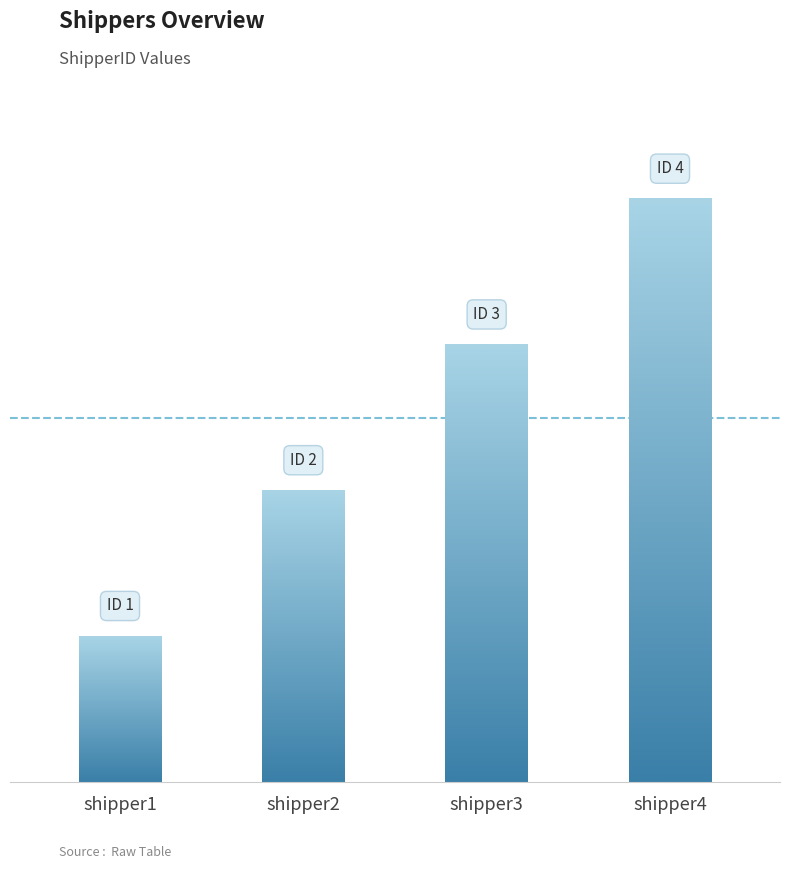

What is the change in value from shipper2 to shipper3?

+1